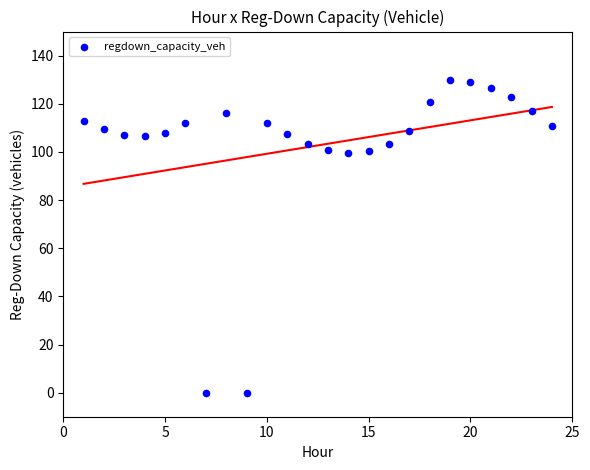

What is the range of Y values (max minus min)?

129.9